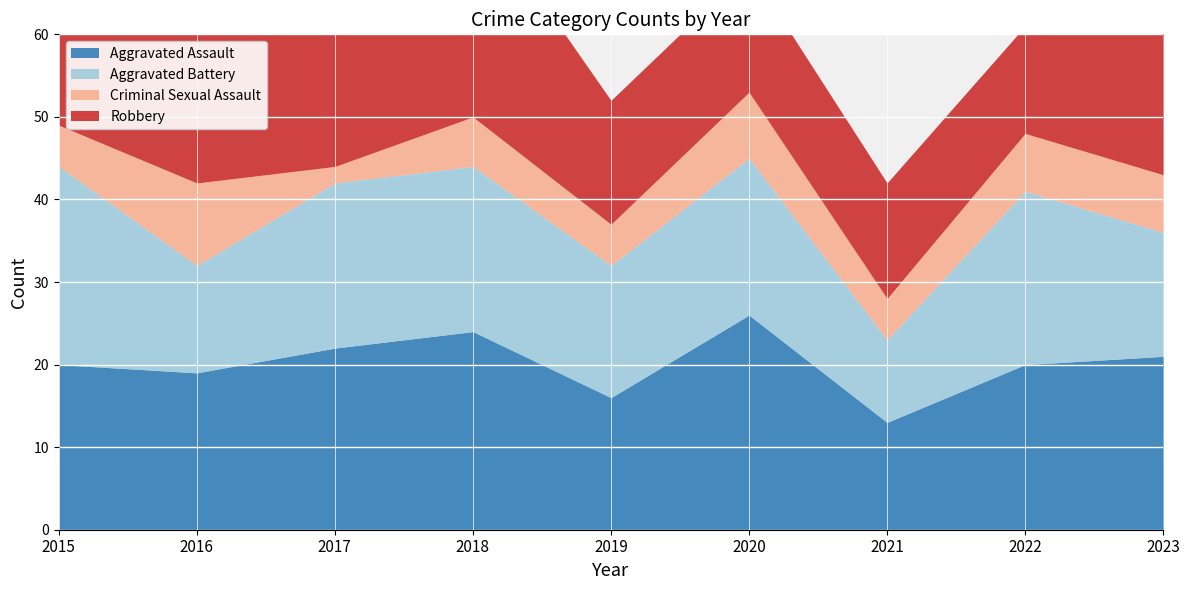

What is the maximum value for Criminal Sexual Assault?

10